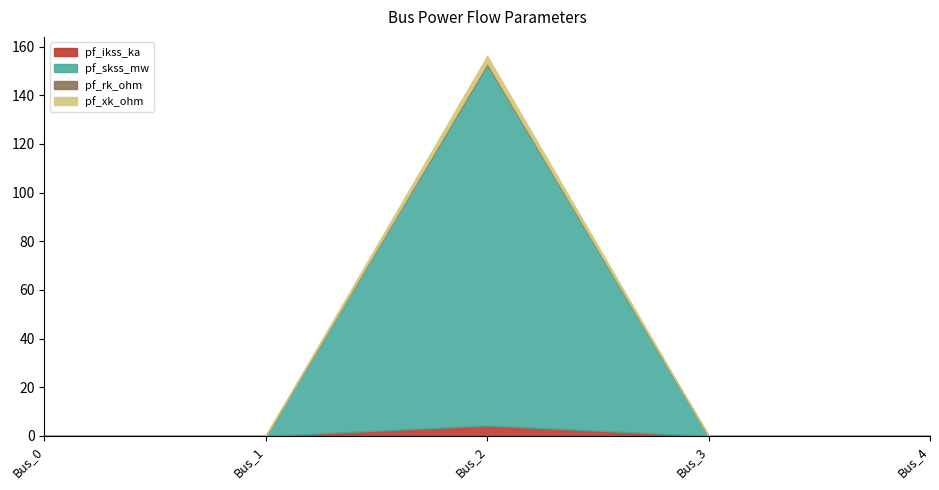

List the series in order of their peak value, lowest first.

pf_rk_ohm, pf_xk_ohm, pf_ikss_ka, pf_skss_mw